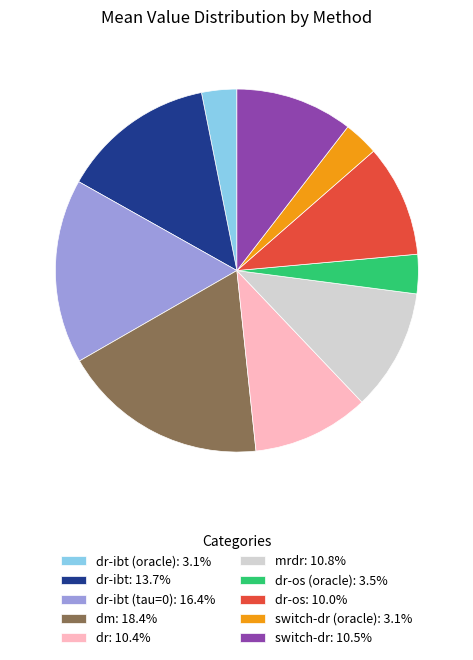

Is the sum of dr: 10.4% and dr-os (oracle): 3.5% greater than half?

No